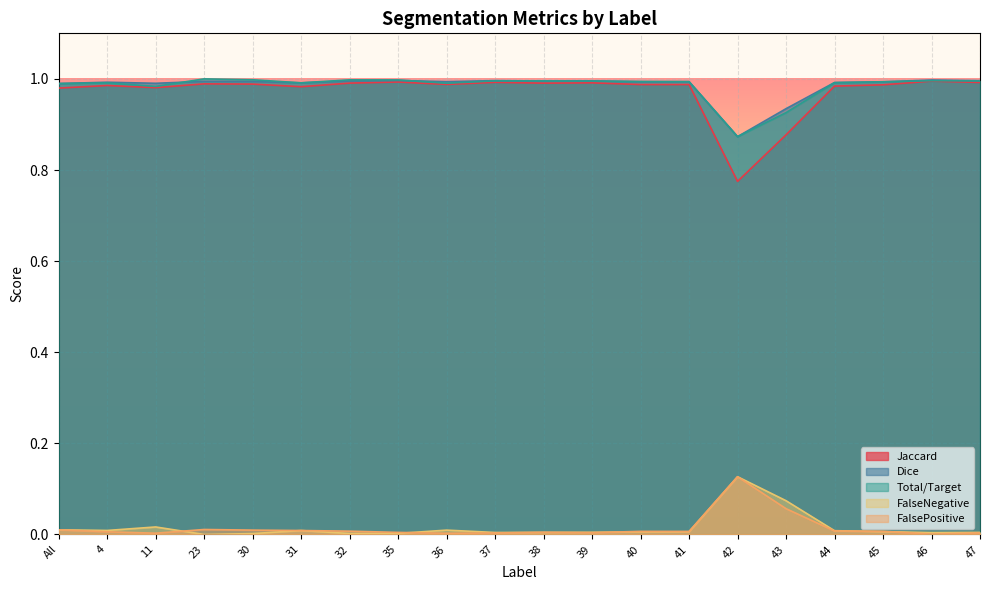

What is the lowest value of the Dice series?

0.9